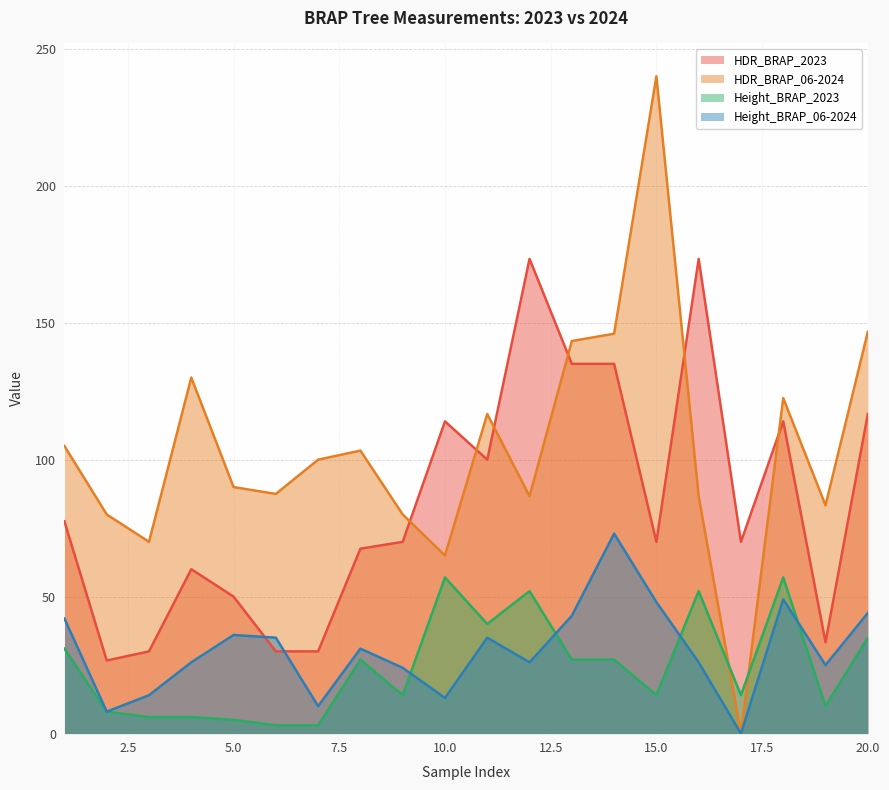

Does the chart display data point markers on the line(s)?

No